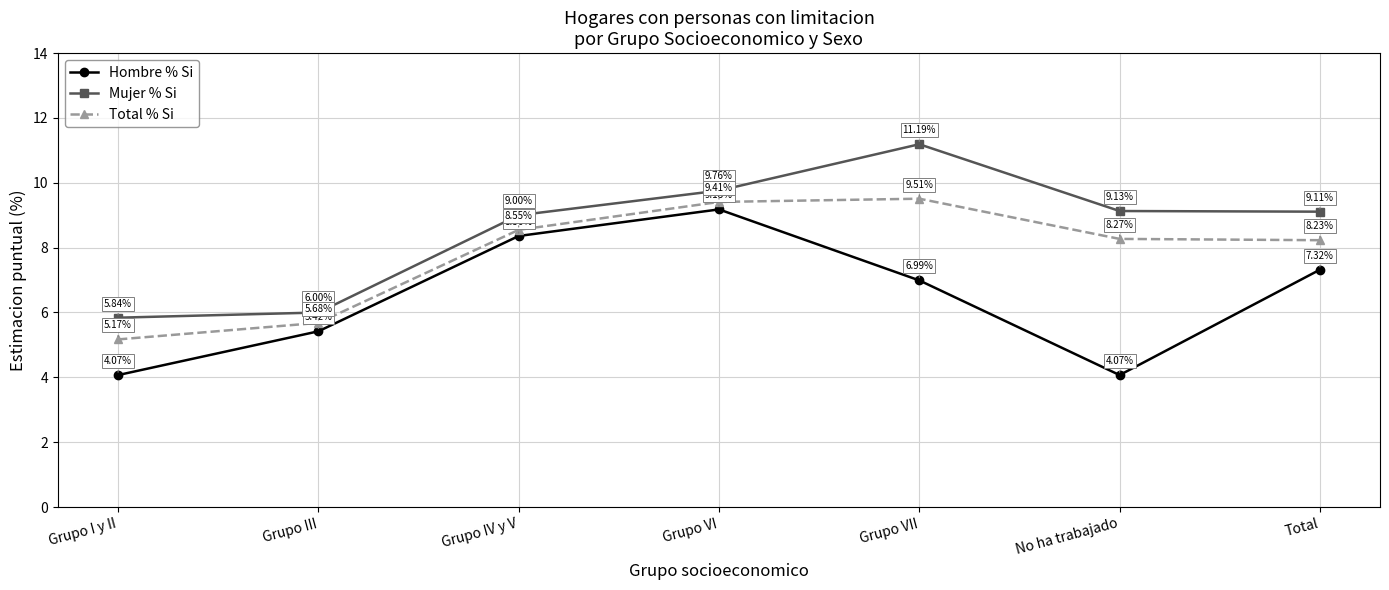

True or false: Mujer % Si and Hombre % Si cross at least once.

False